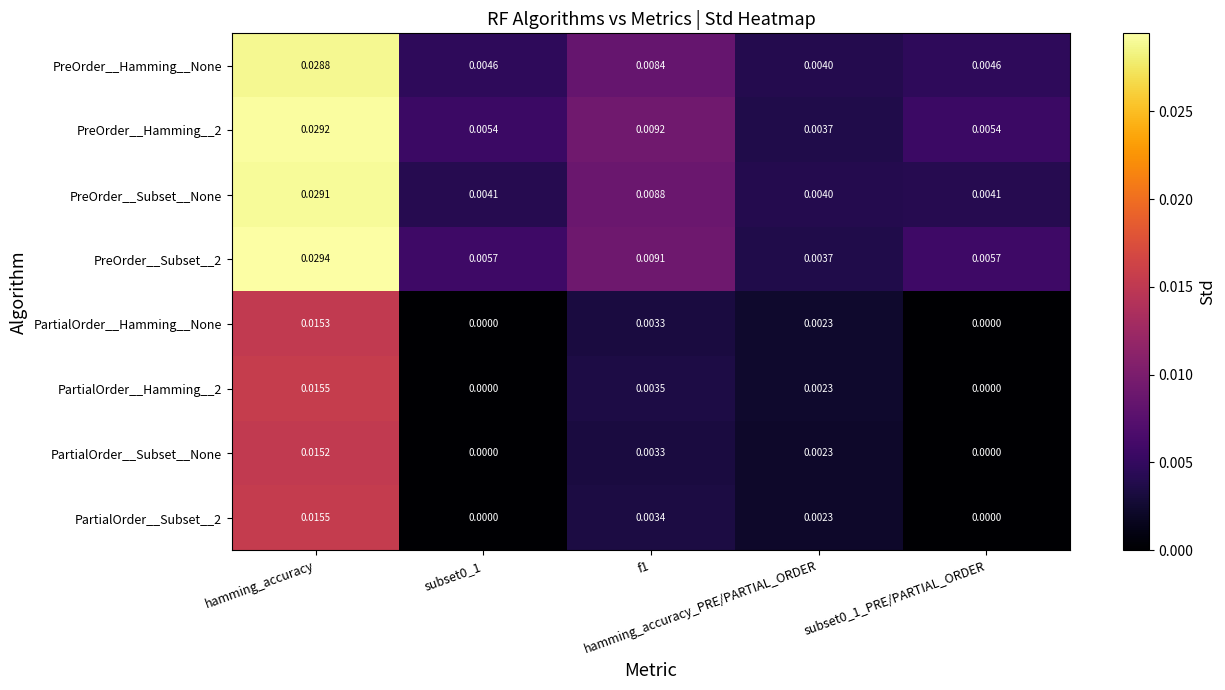

At how many categories does at least one series exceed 0?

5